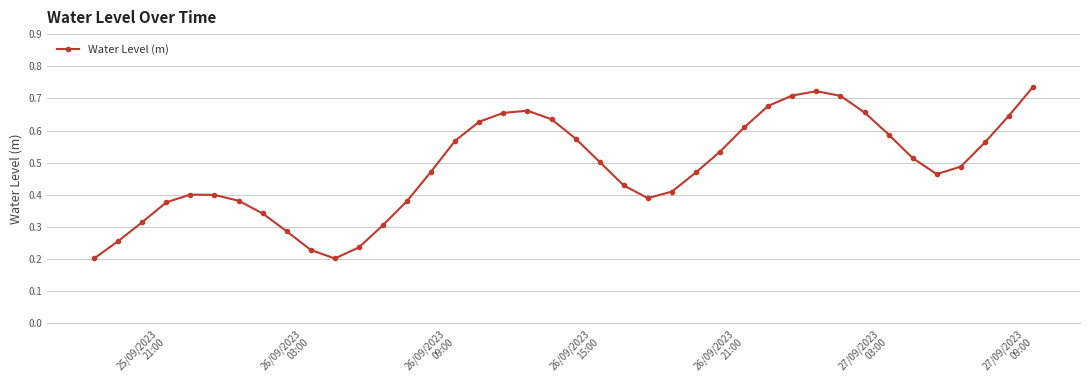

What is the sum of all values?

19.3